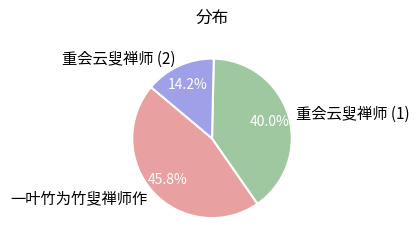

What is the largest slice in the pie chart?

一叶竹为竹叟禅师作